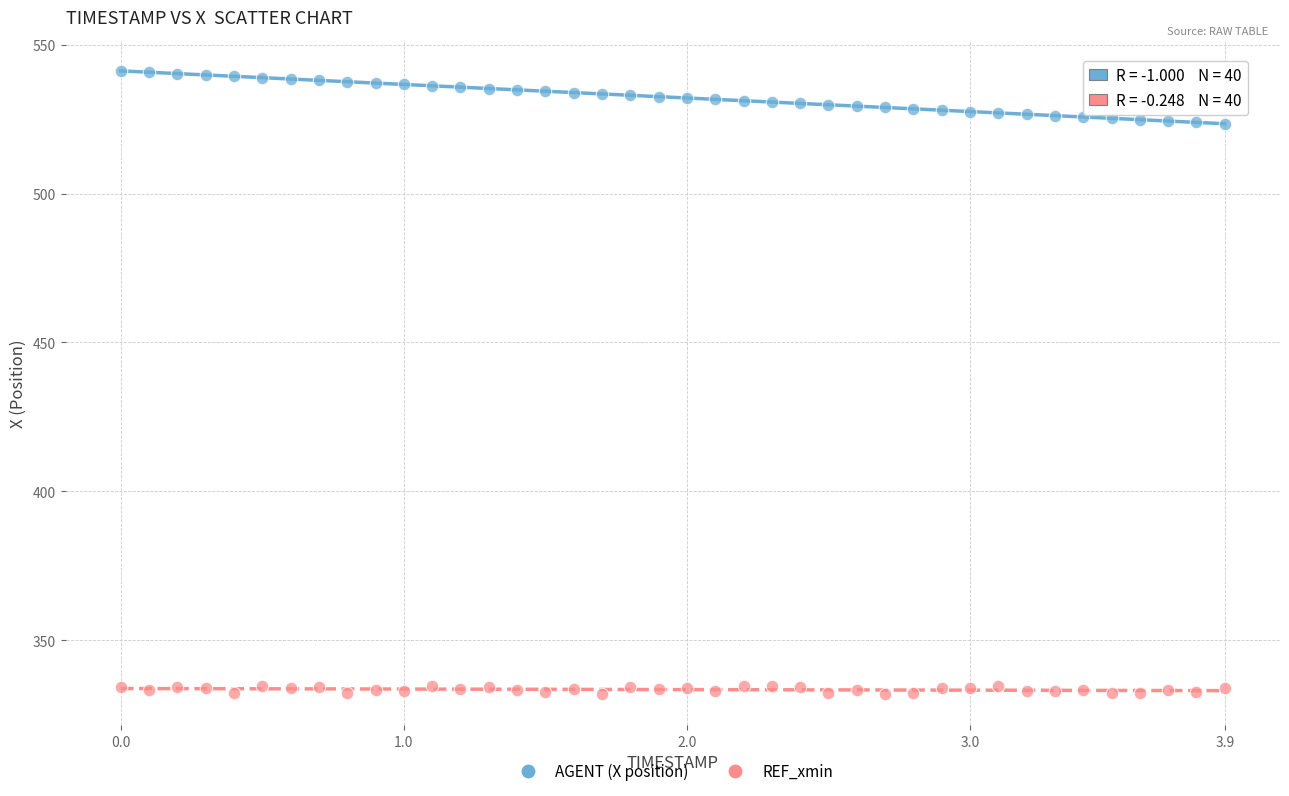

Which series has the widest spread of Y values?

AGENT (X position)